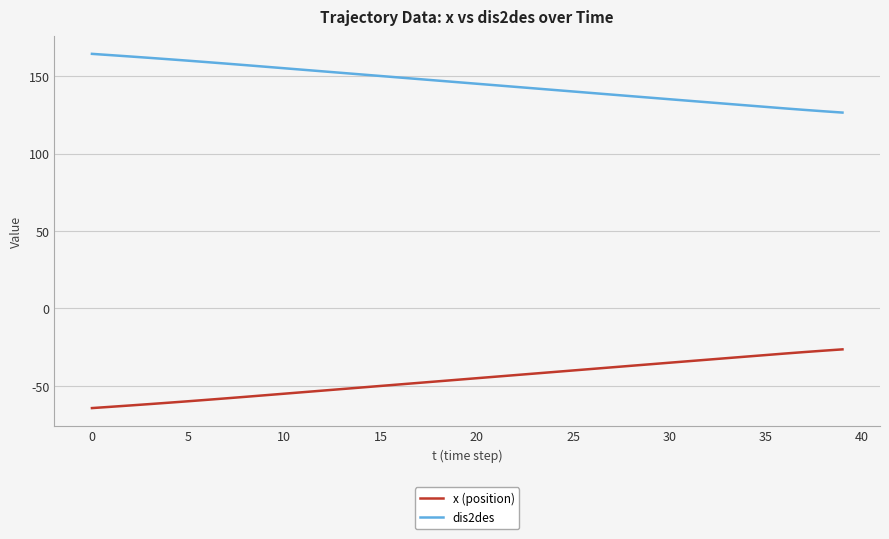

True or false: dis2des and x (position) intersect in this chart.

False